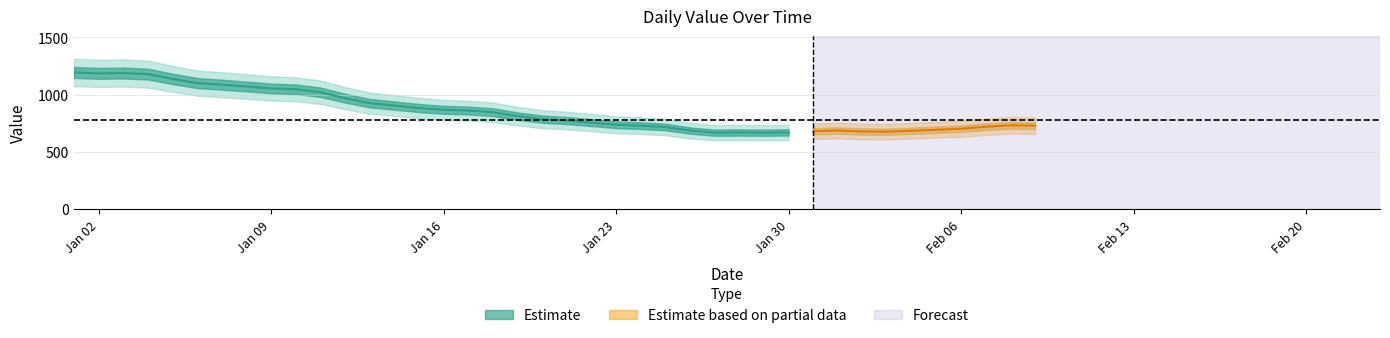

What is the sum of the values at 2023-01-06 and 2023-01-31?

1779